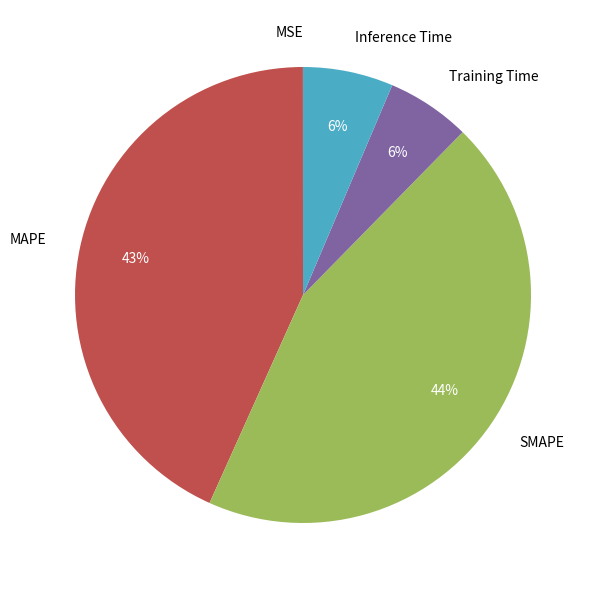

The Training Time slice represents 6% of the pie. True or false?

True